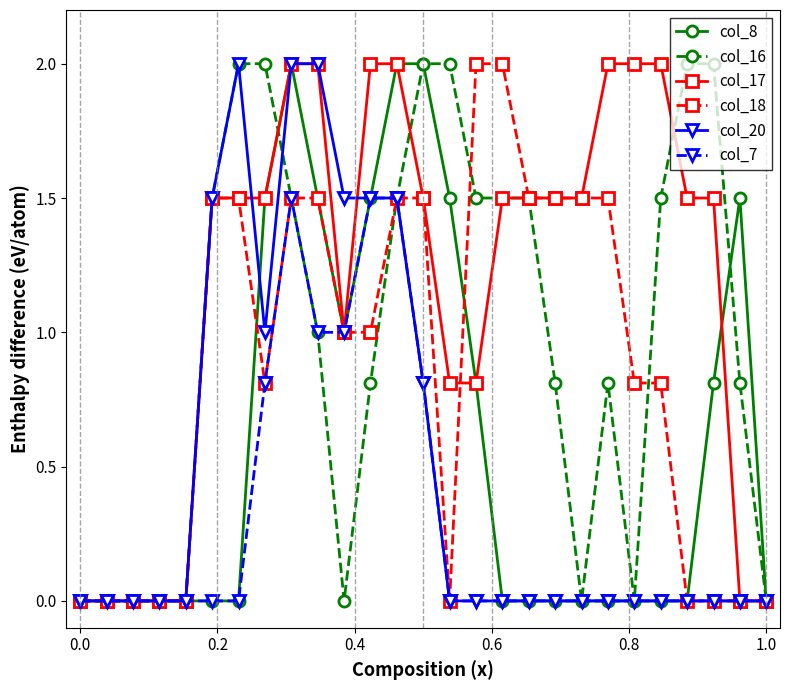

Which series has the largest total across all categories?

col_17